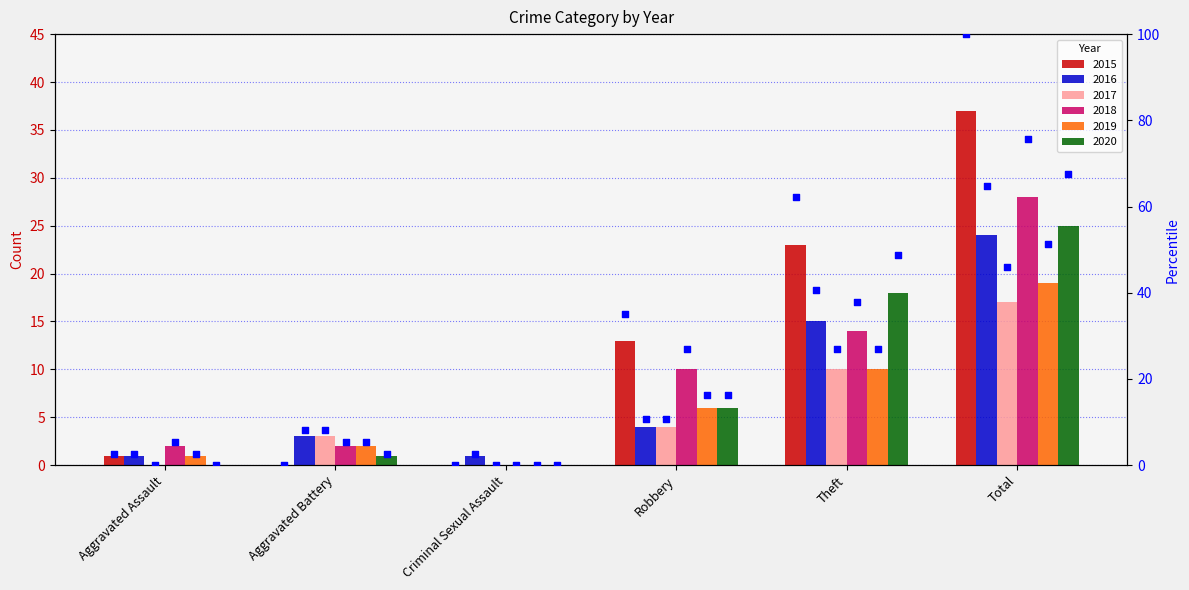

Between Aggravated Battery and Total, which is larger?

Total